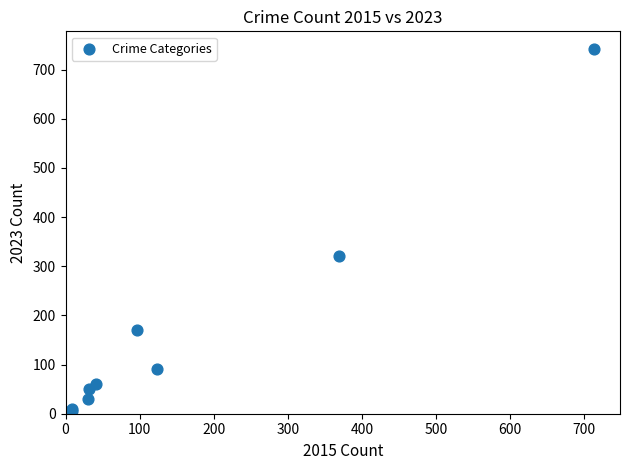

What Y value in the scatter plot is closest to 372?

321